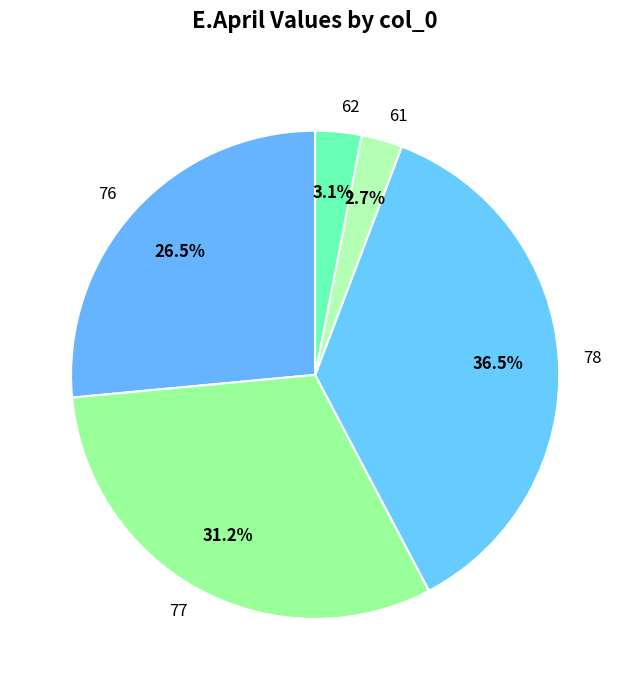

What percentage do 62 and 61 together represent?

5.8%